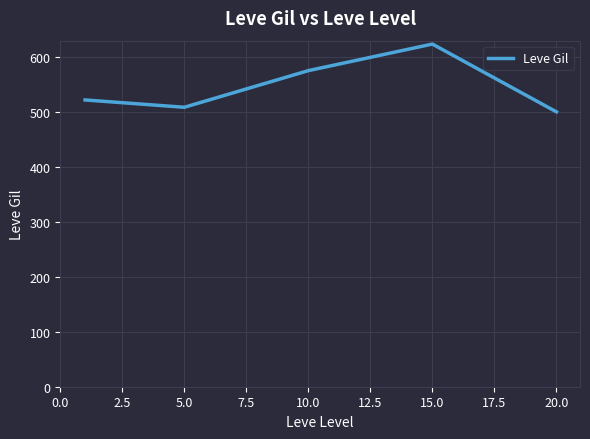

What is the smallest value displayed?

500.0